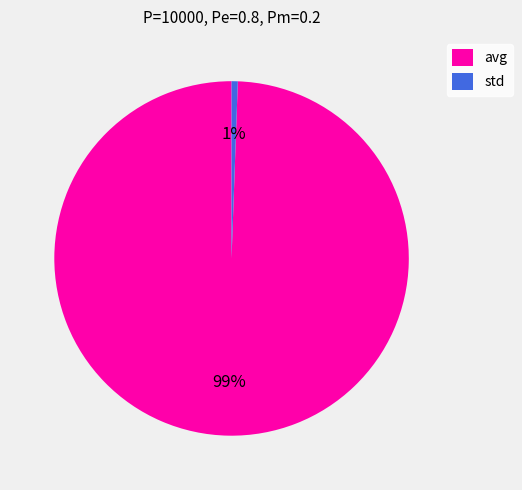

Which has a higher value, avg or std?

avg